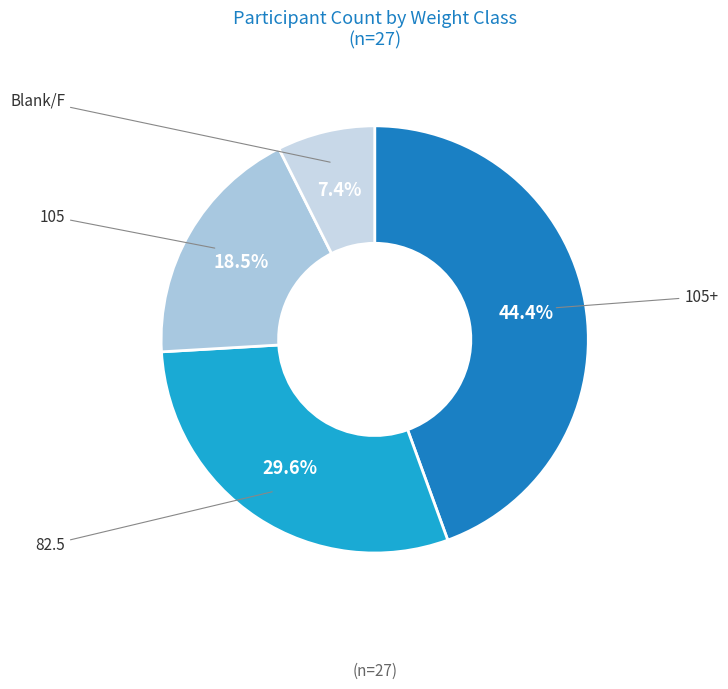

To the nearest percent, what is the difference between the largest and smallest slice percentages?

37%